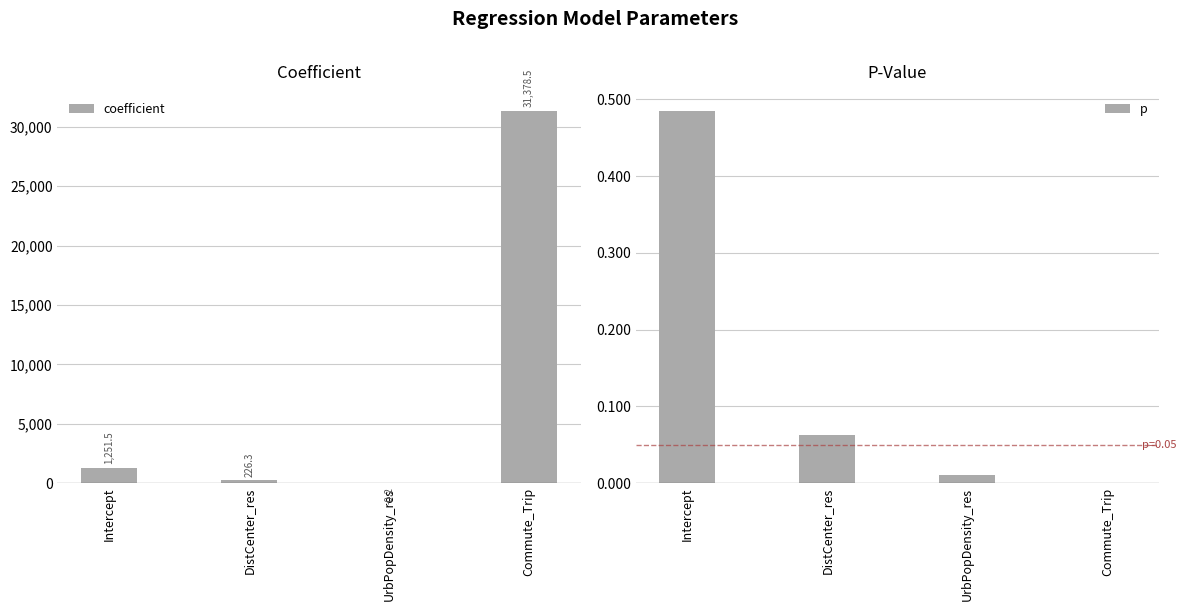

At which label does coefficient reach its minimum?

UrbPopDensity_res